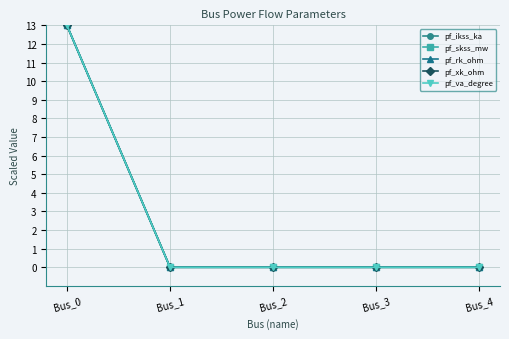

Which has a higher value, Bus_1 or Bus_0?

Bus_0